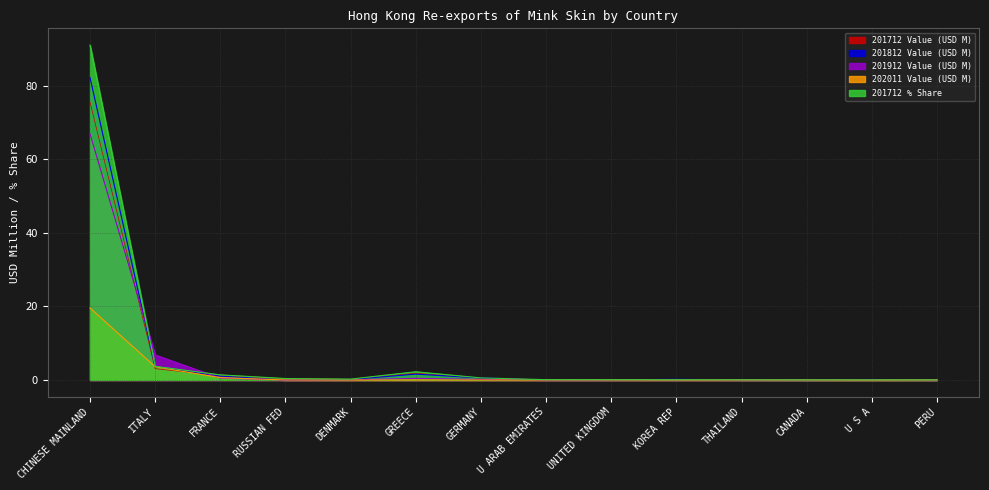

Which category has the lowest value in the 201812 Value (USD M) series?

RUSSIAN FED